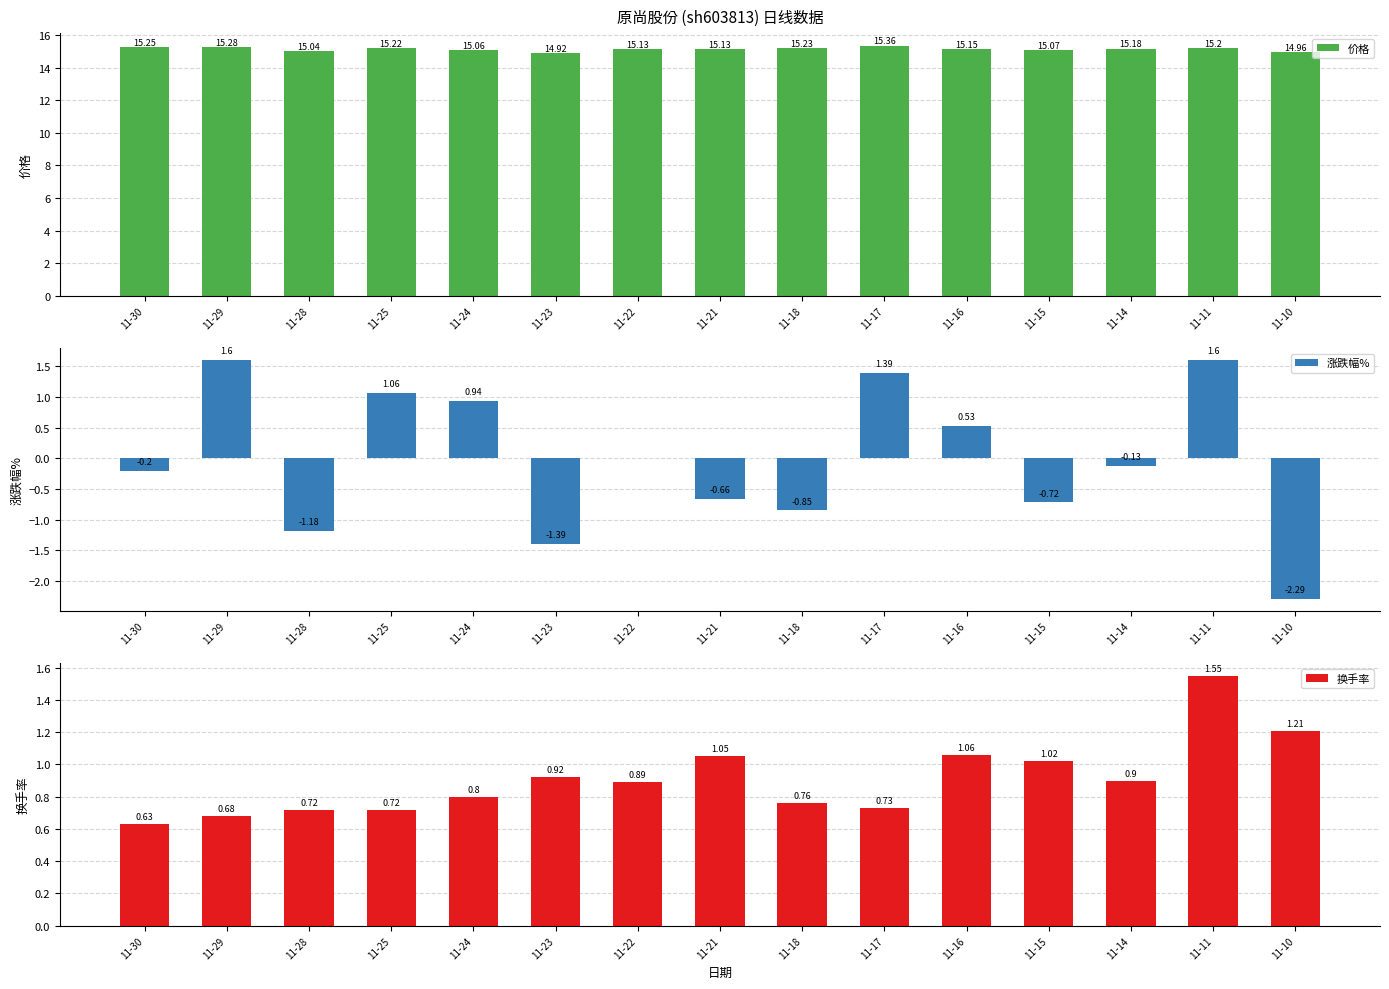

At how many categories does at least one series exceed 10?

15